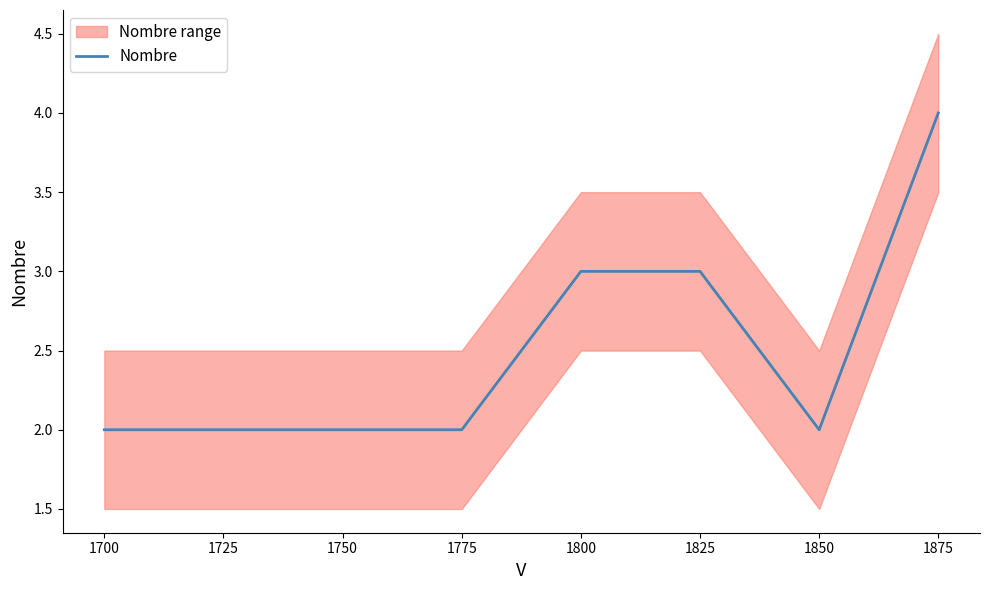

Which category has the highest value in the Nombre series?

1875